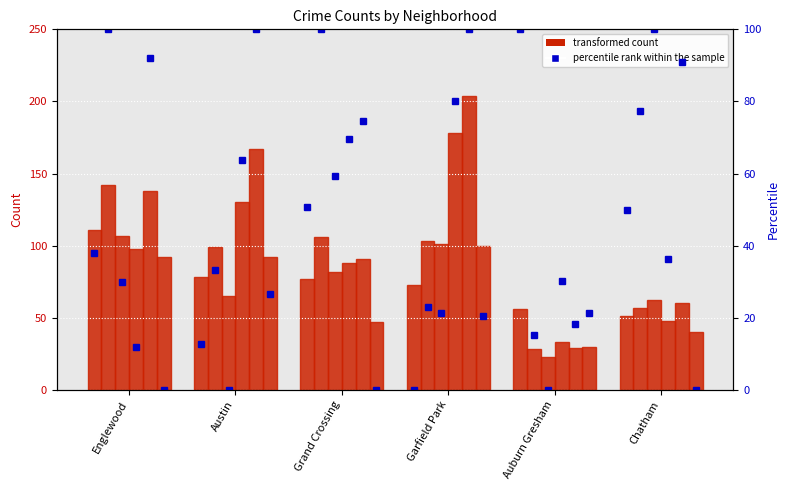

What is the change in value from Englewood to Austin?

-25.3